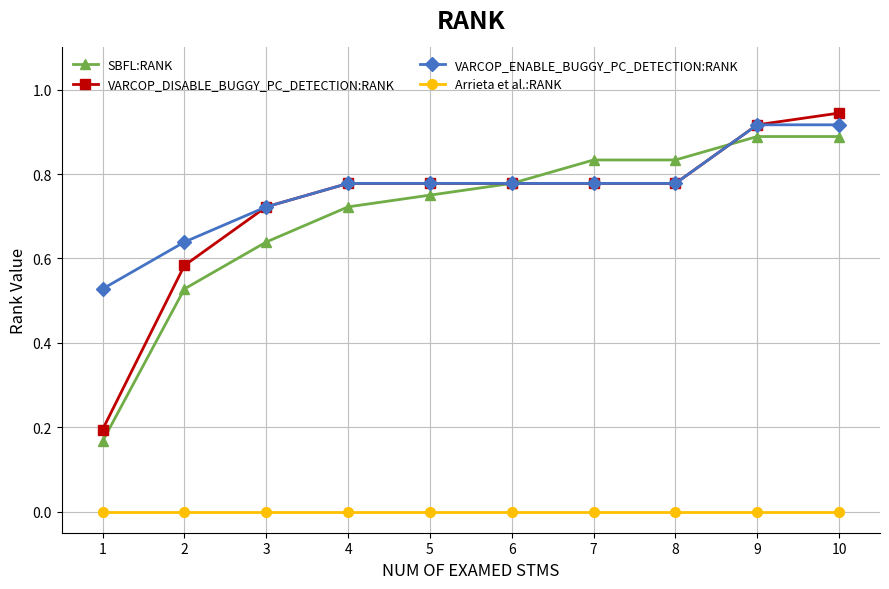

List the series in order of their peak value, lowest first.

Arrieta et al.:RANK, SBFL:RANK, VARCOP_ENABLE_BUGGY_PC_DETECTION:RANK, VARCOP_DISABLE_BUGGY_PC_DETECTION:RANK